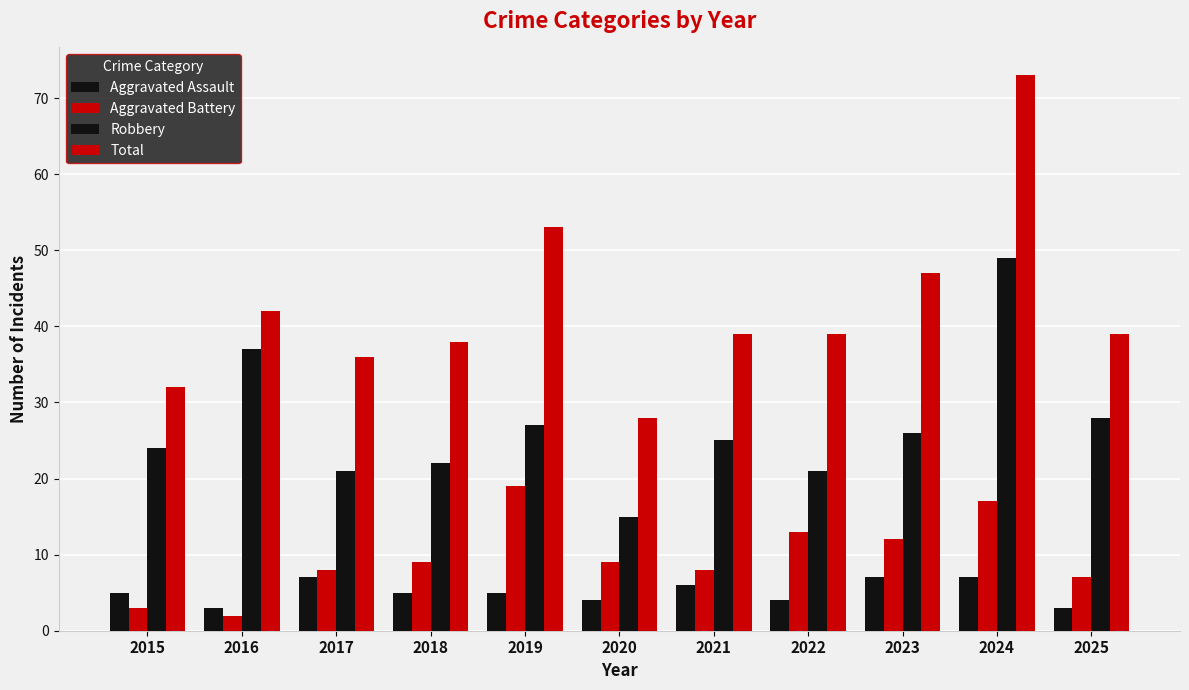

What is the difference between the Total values at 2023 and 2016?

5